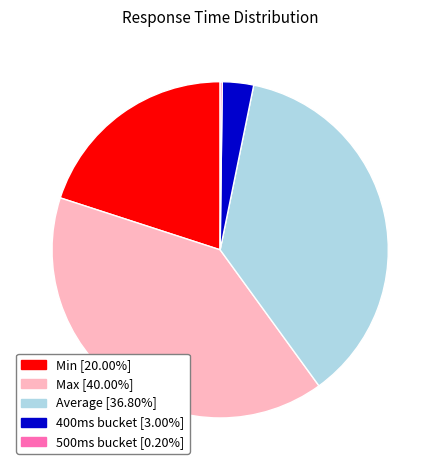

Is there a majority slice in this chart?

No